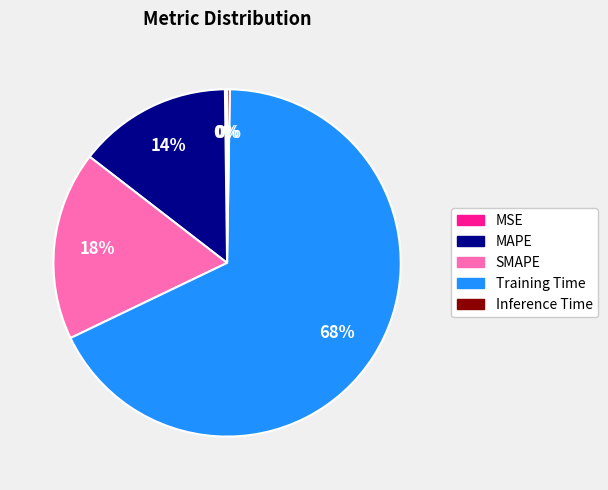

To the nearest percent, what portion does Training Time represent?

68%